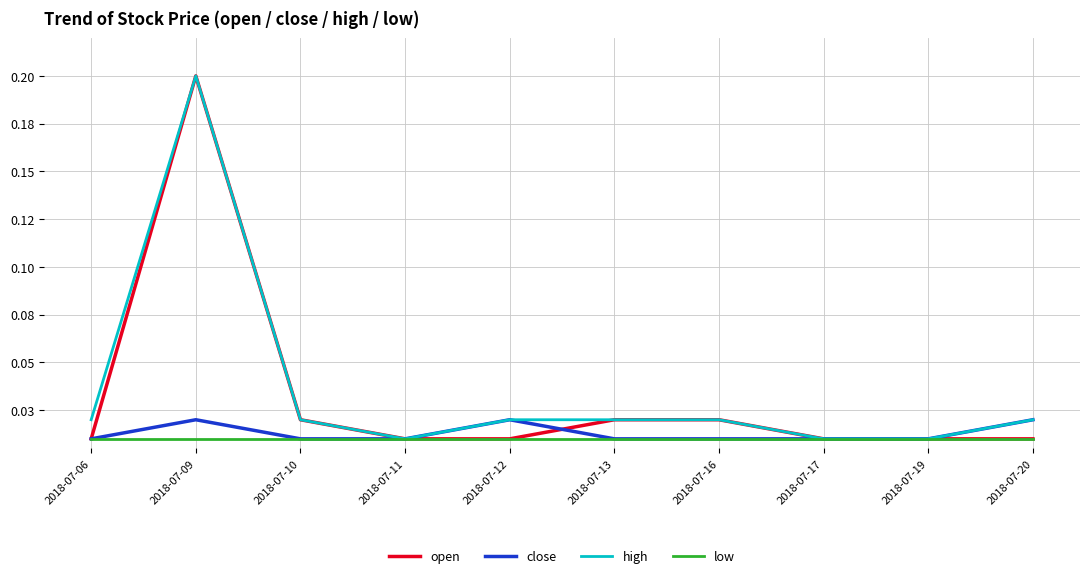

Is this an area chart (filled region under the line)?

No